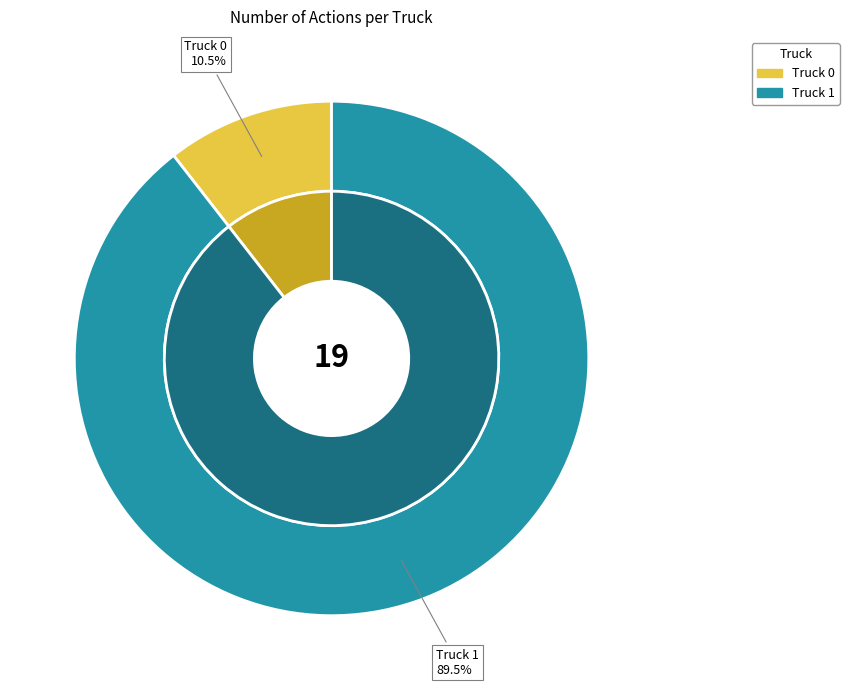

Is the sum of Truck 1 and Truck 0 greater than half?

Yes